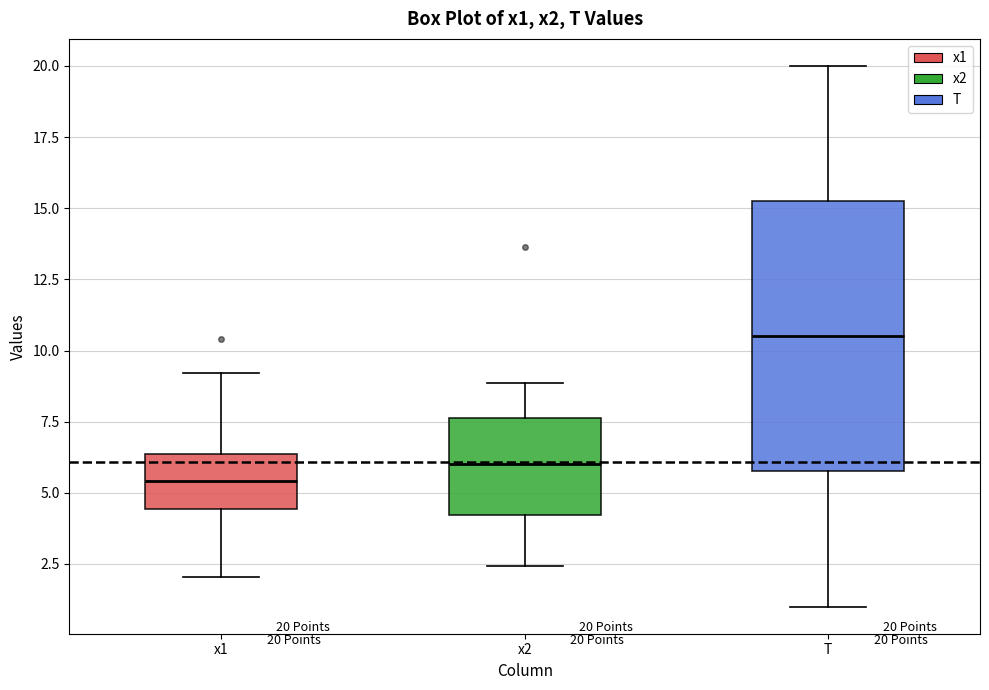

Comparing the boxes themselves (not the whiskers), which one is the tallest?

T